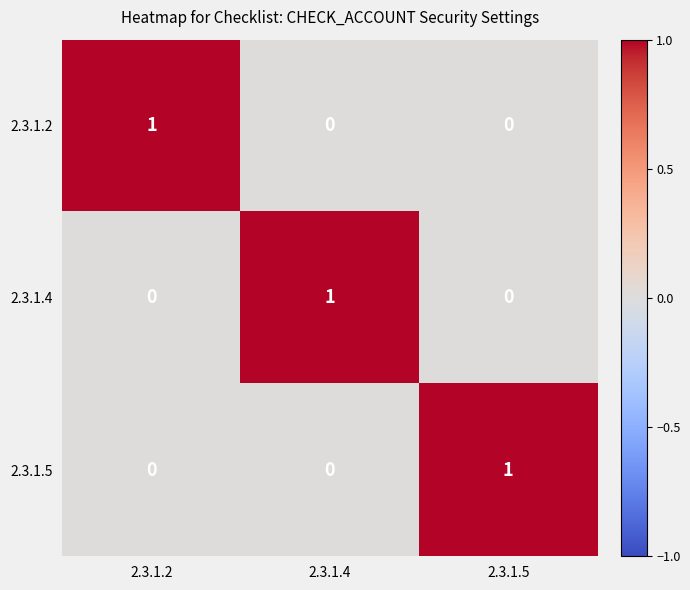

Count the number of categories in the chart.

3